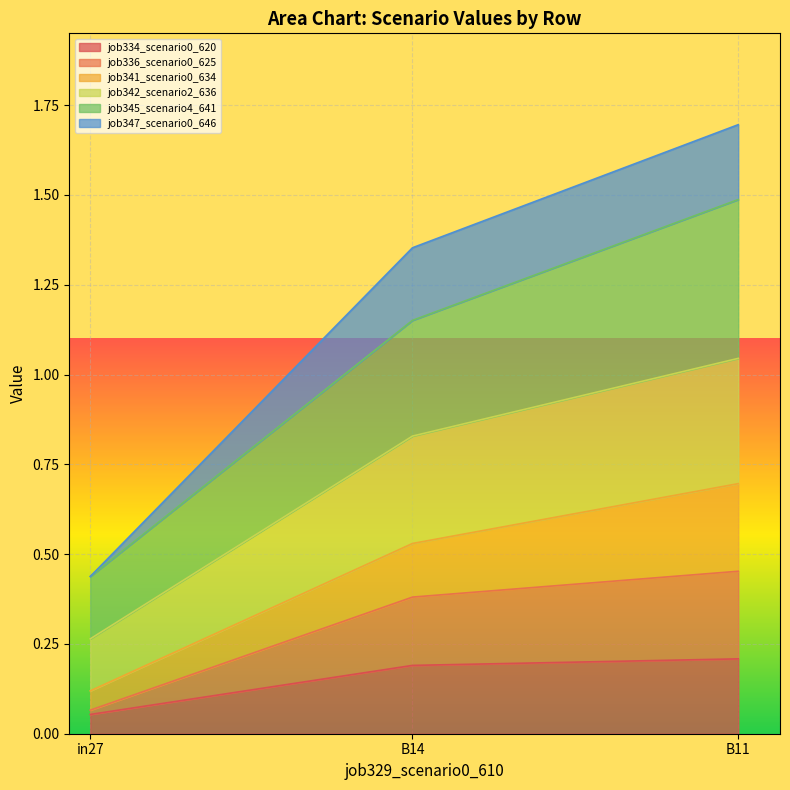

At which label does job347_scenario0_646 reach its minimum?

in27